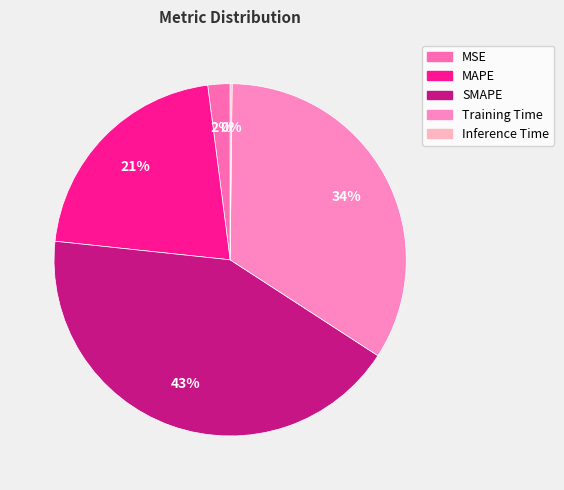

True or false: Training Time accounts for 34% of the total.

True